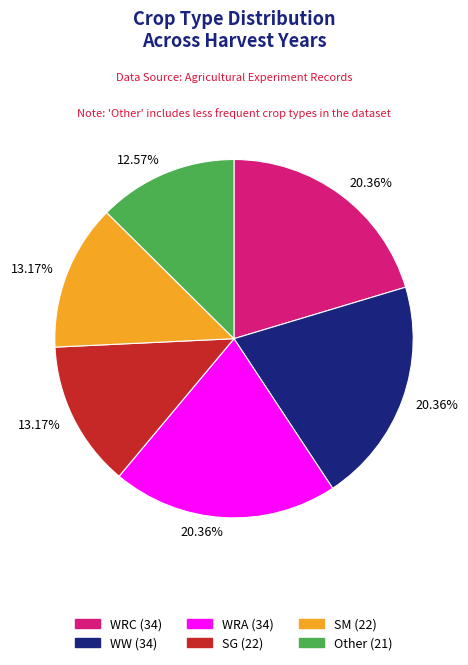

Is there any slice that represents more than half of the pie?

No